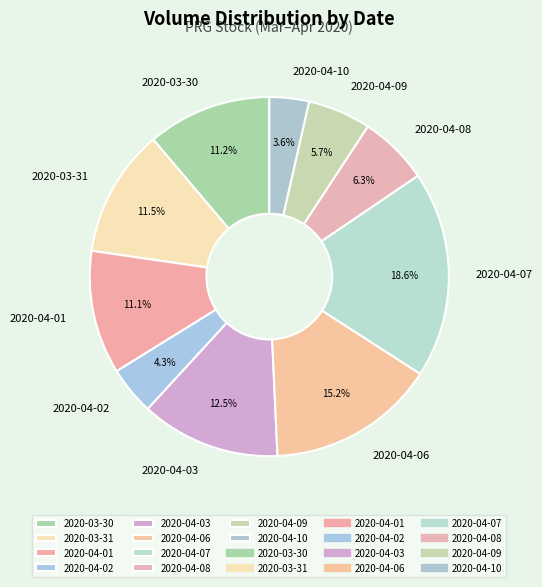

Count the number of slices in the pie.

10